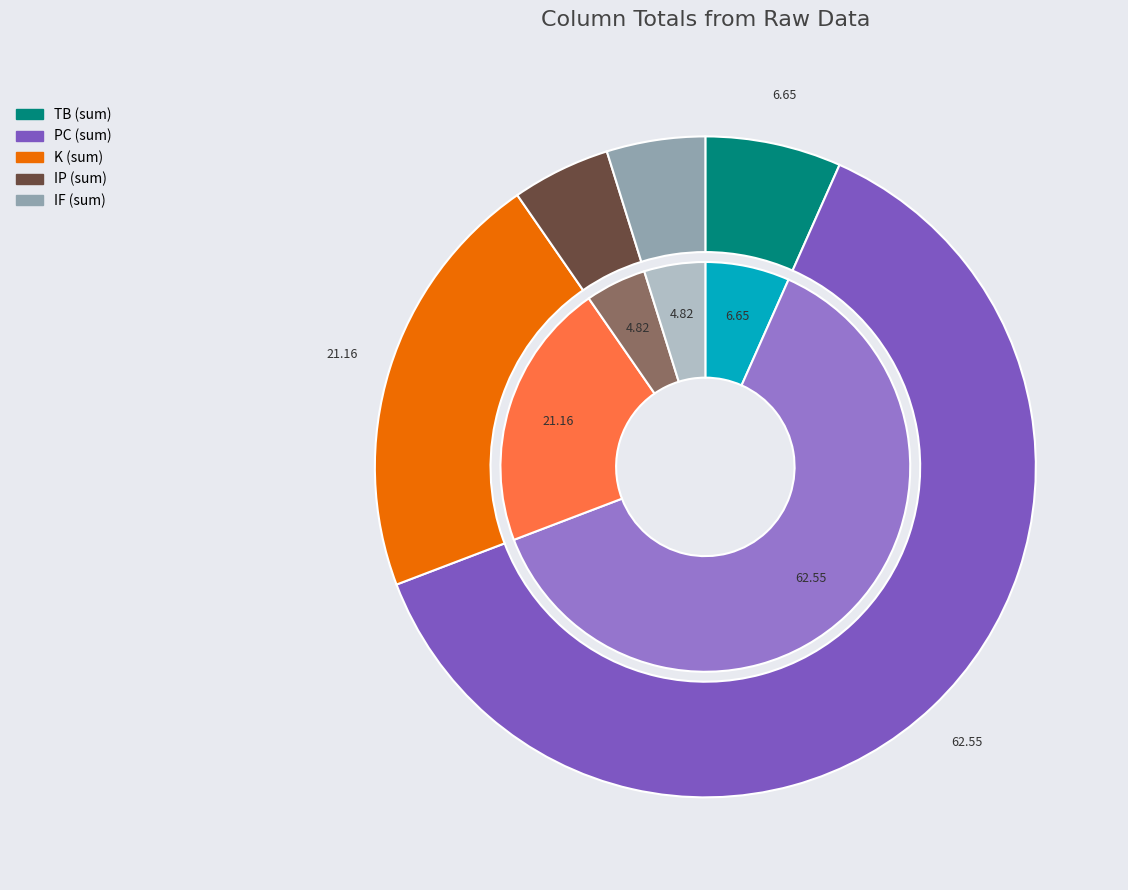

Does 2023-05-03 represent more than half of the total?

No